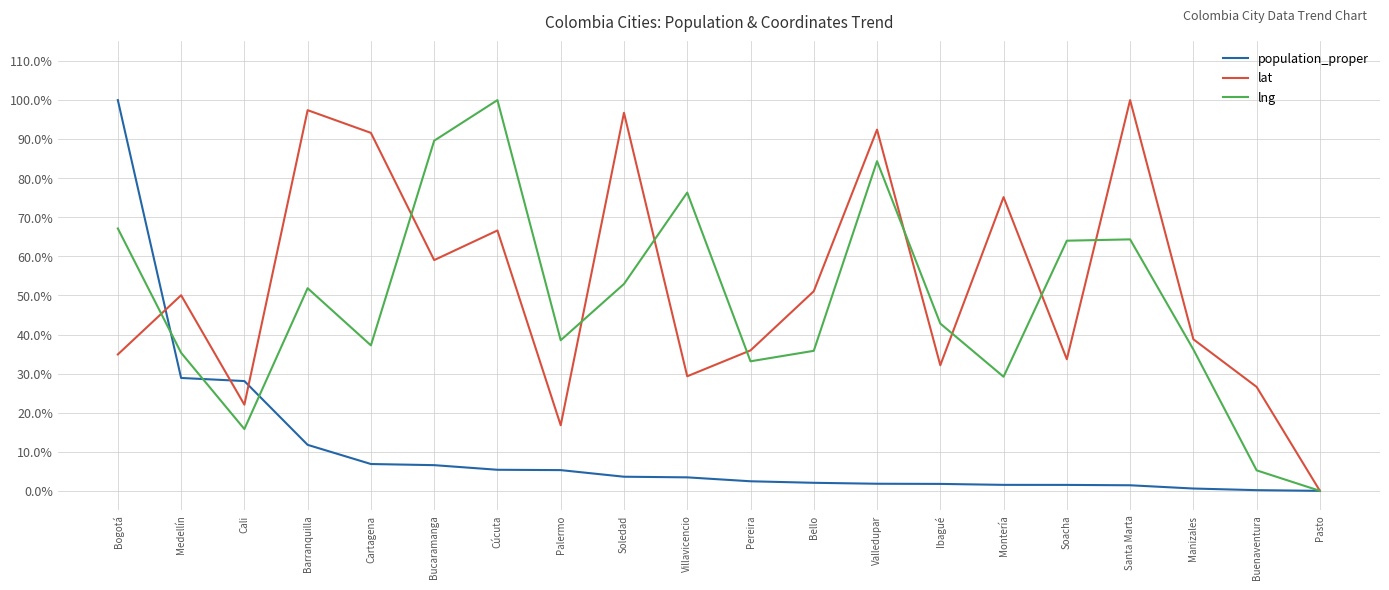

What position from the left is Palermo?

8